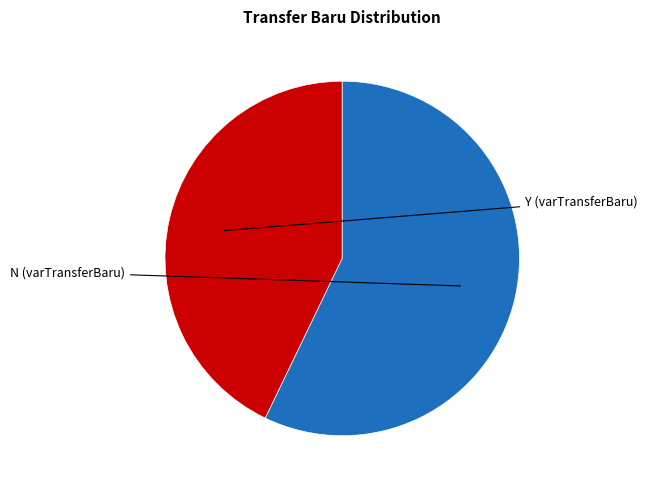

Which category has the smallest portion of the pie?

Y (varTransferBaru)